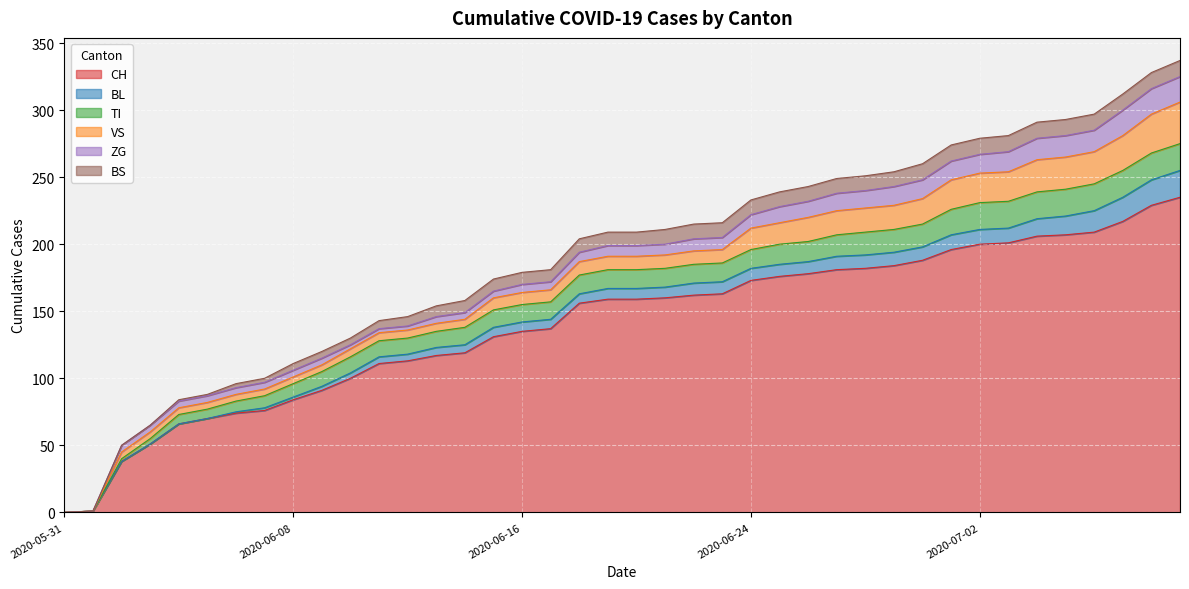

At which category does the chart reach its minimum across all series?

2020-05-31